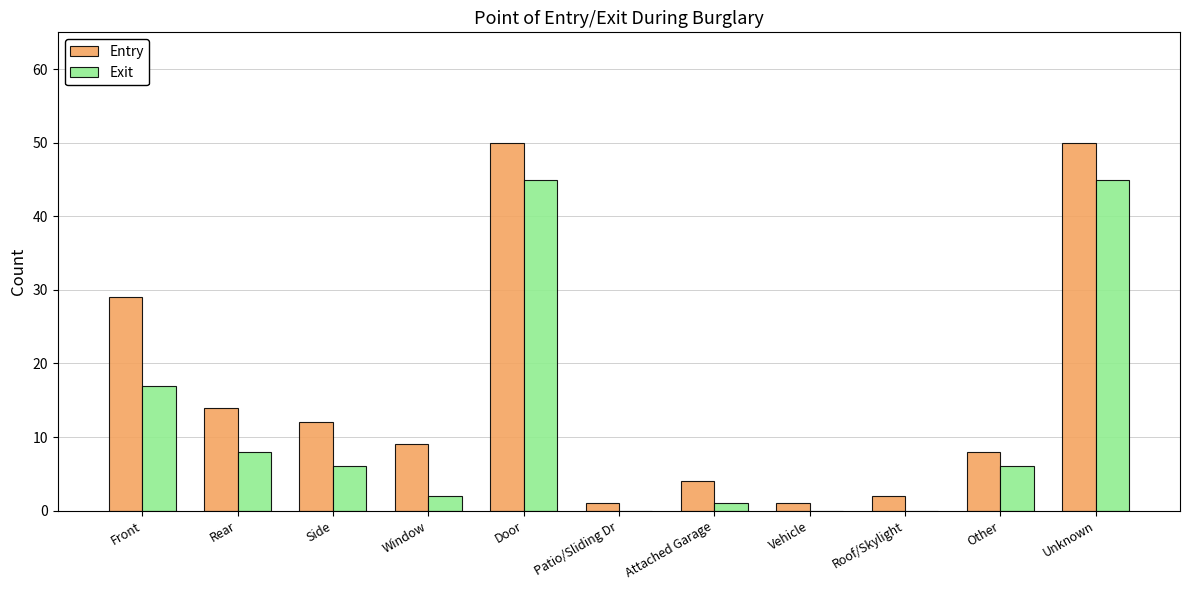

What is the sum of all Entry values?

180